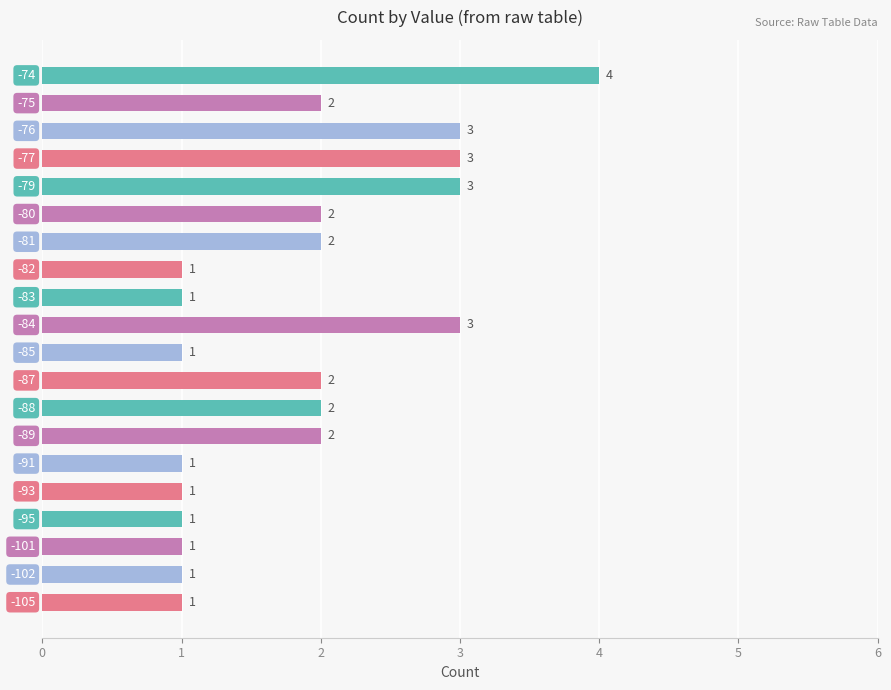

What is the greatest value displayed?

4